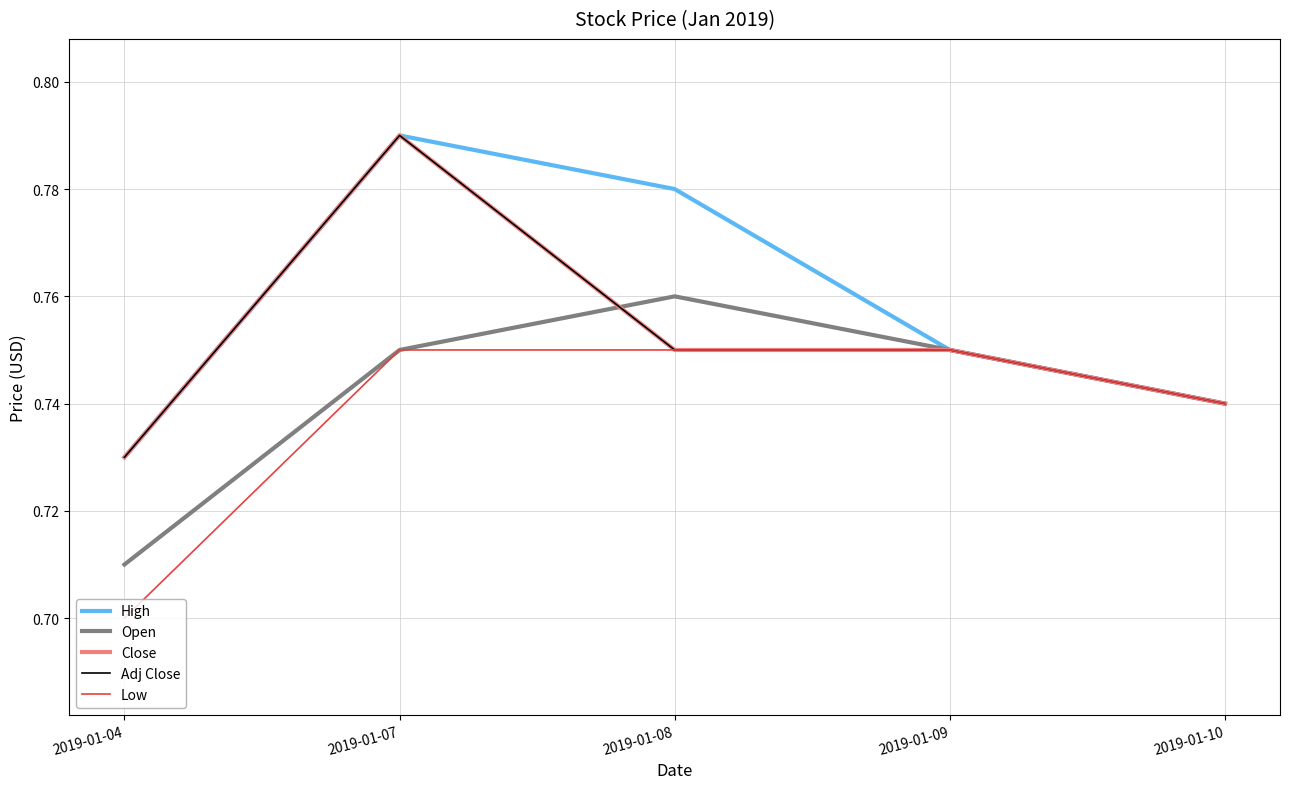

Does the chart display data point markers on the line(s)?

No